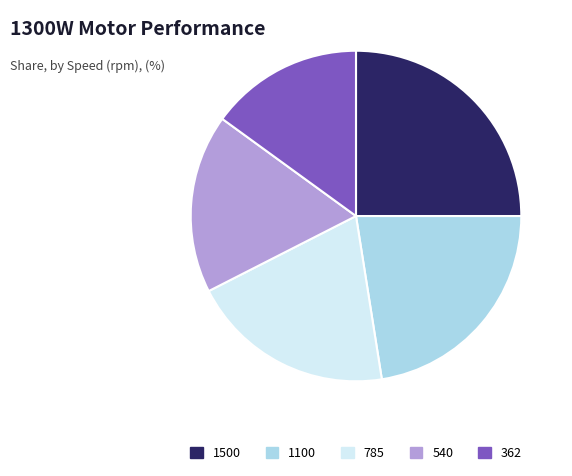

Which category has the smallest portion of the pie?

362